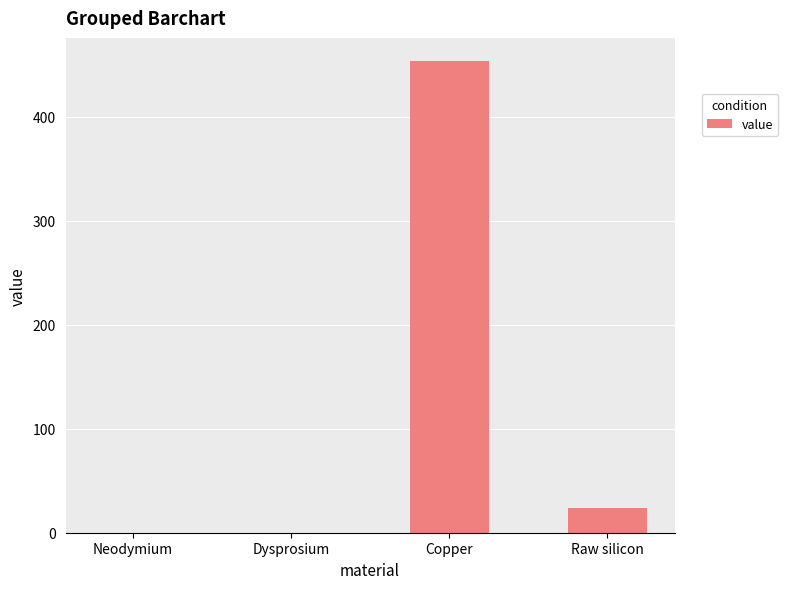

The value at Dysprosium is 0.0. True or false?

True